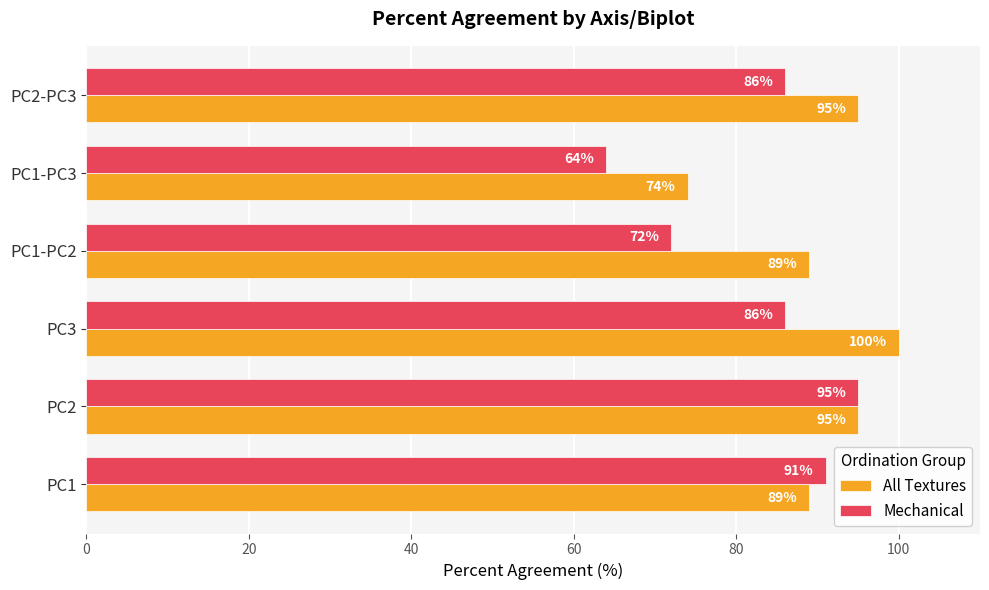

Rank the series at PC1-PC3 from lowest to highest value.

Mechanical, All Textures